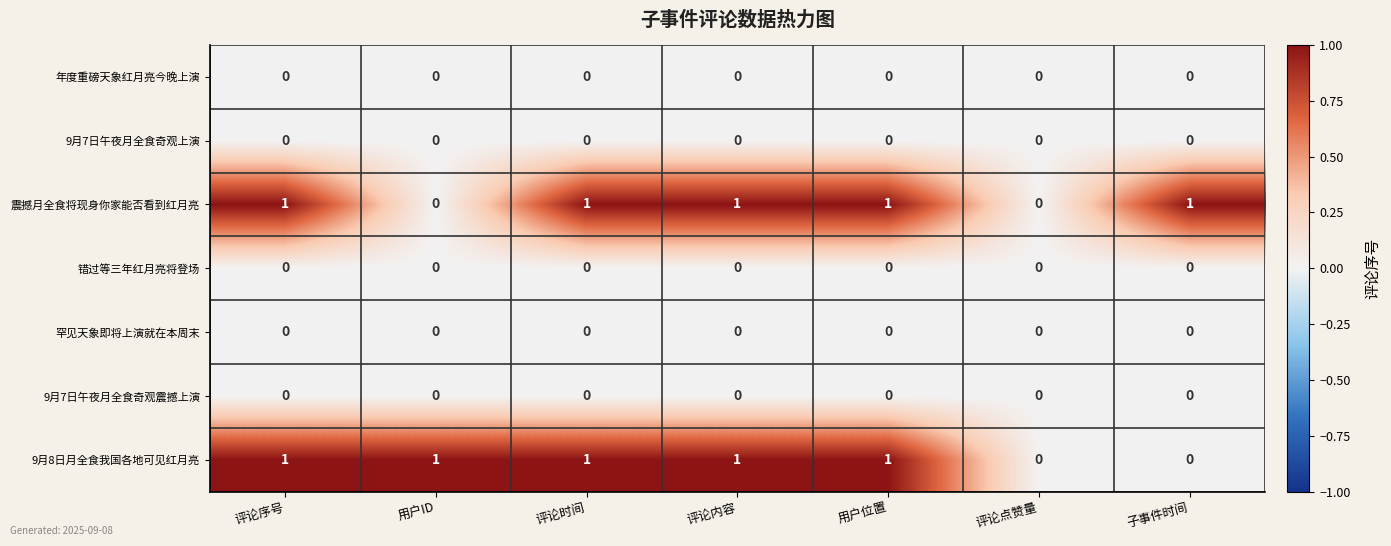

Is it true that 9月8日月全食我国各地可见红月亮 equals 0 at 子事件时间?

True